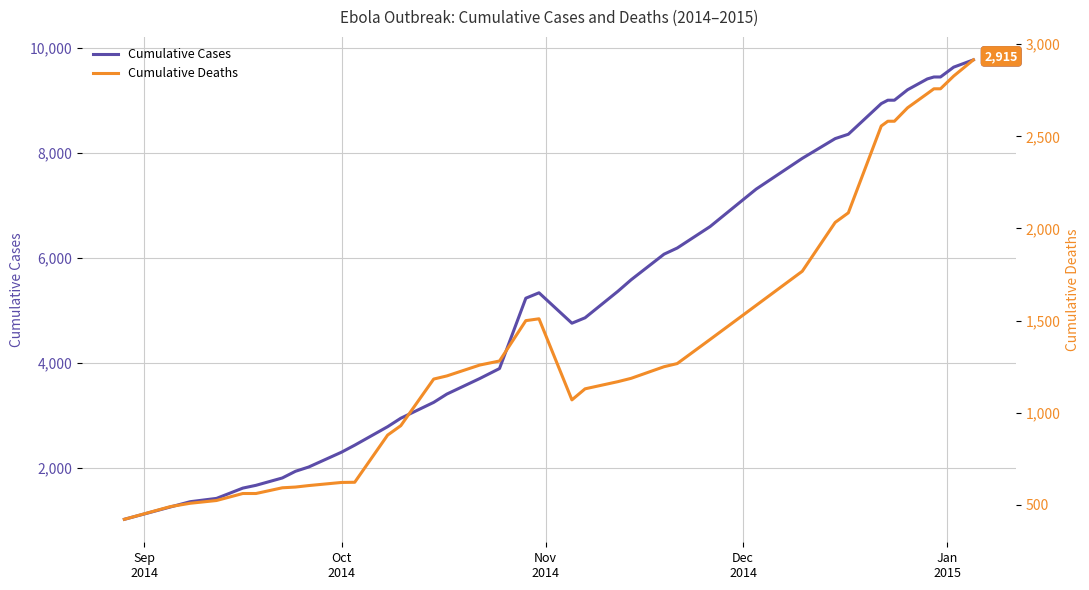

What is the minimum value shown in the chart?

422